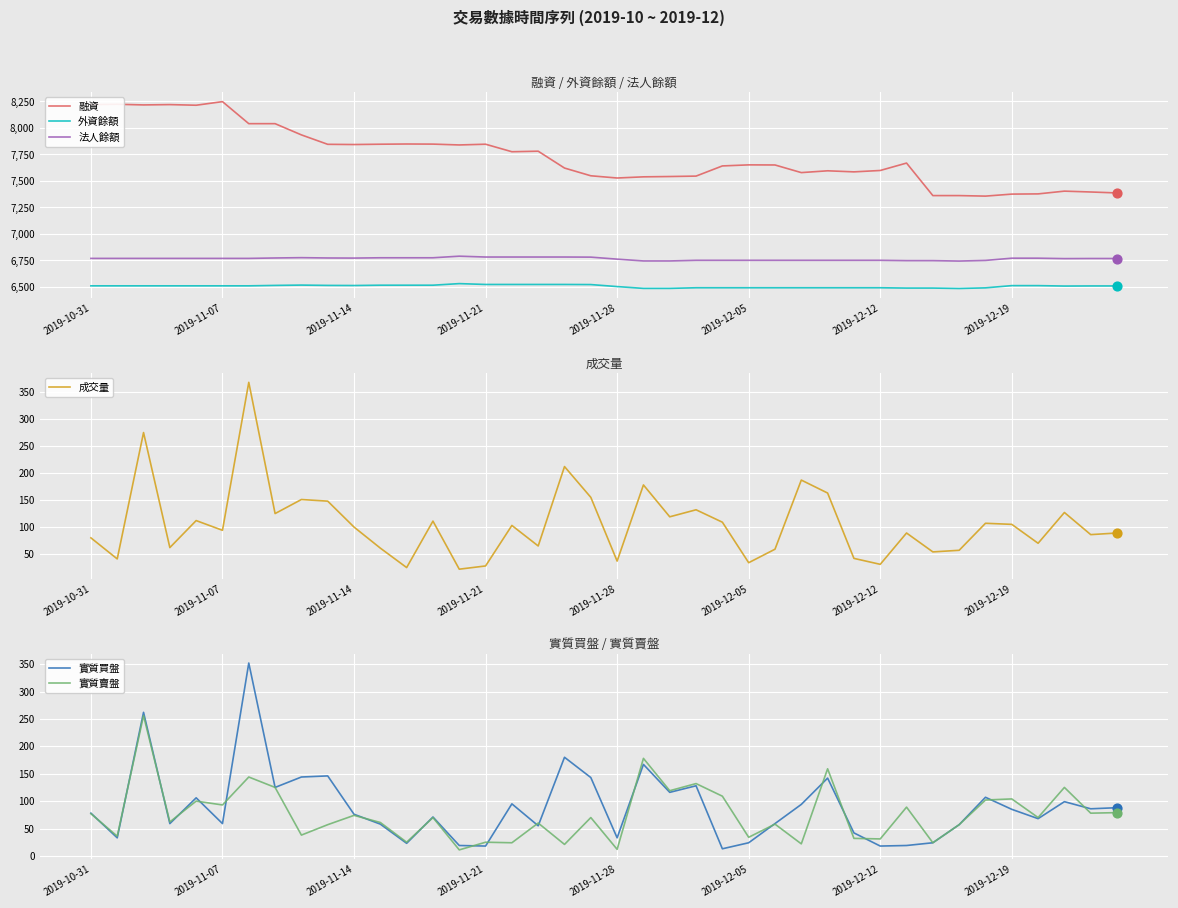

Which series contains the lowest Y value?

實質賣盤